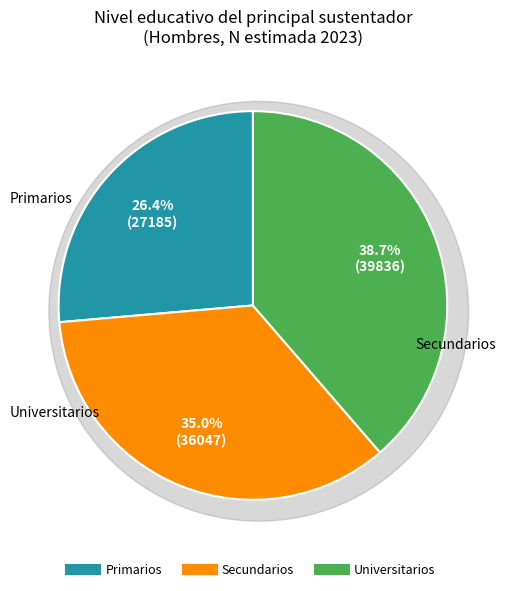

The Universitarios slice represents 44% of the pie. True or false?

False